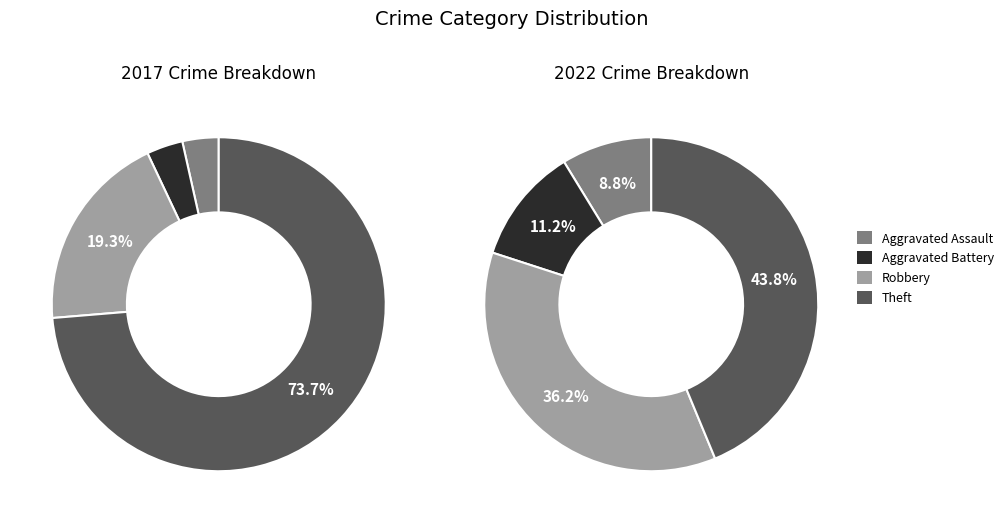

To the nearest percent, what is the combined percentage of values_2022 and 3?

77%